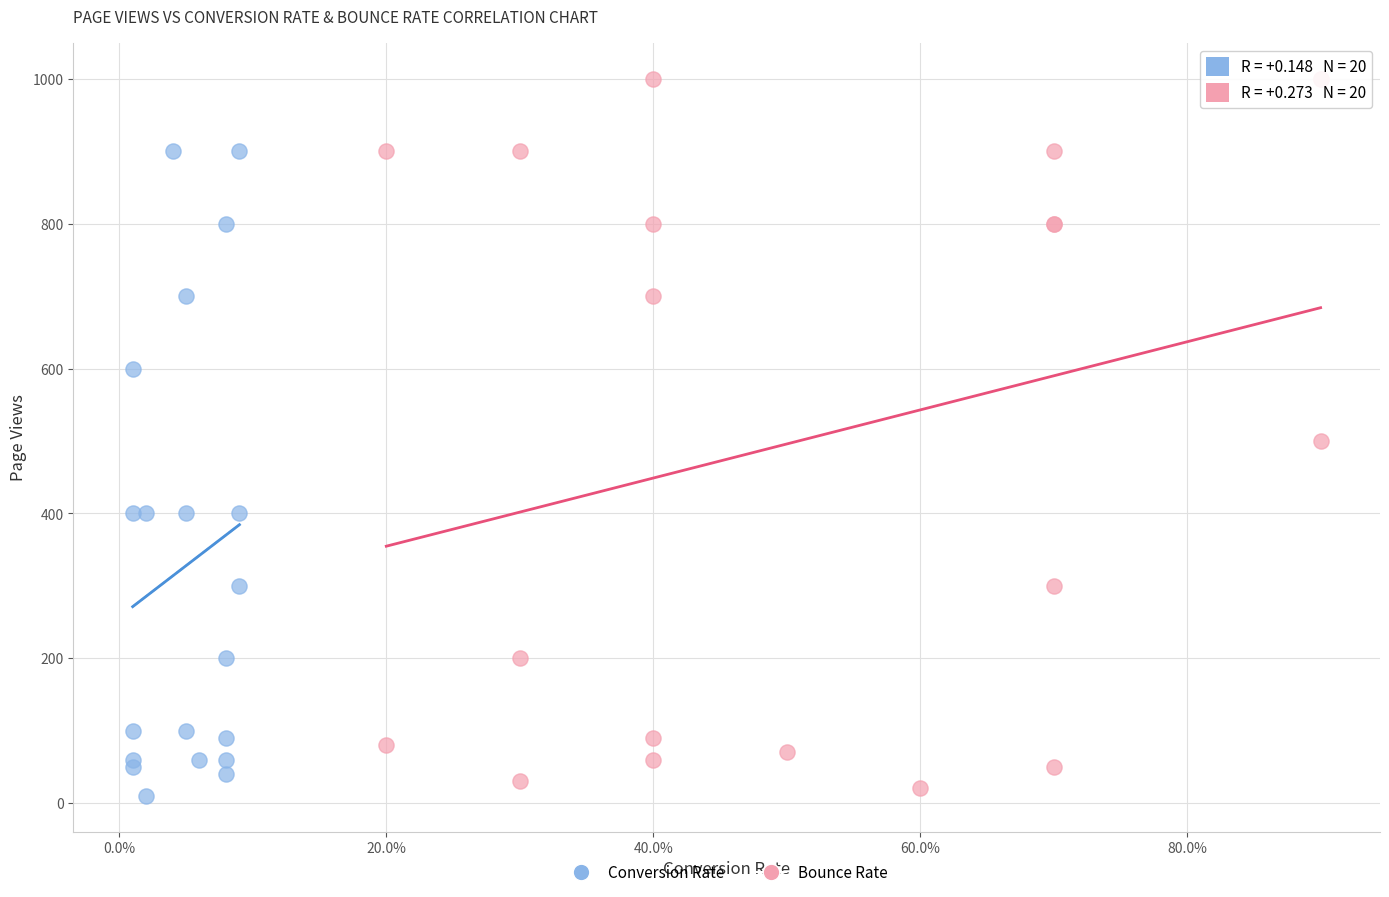

Which series contains the highest Y value?

Bounce Rate